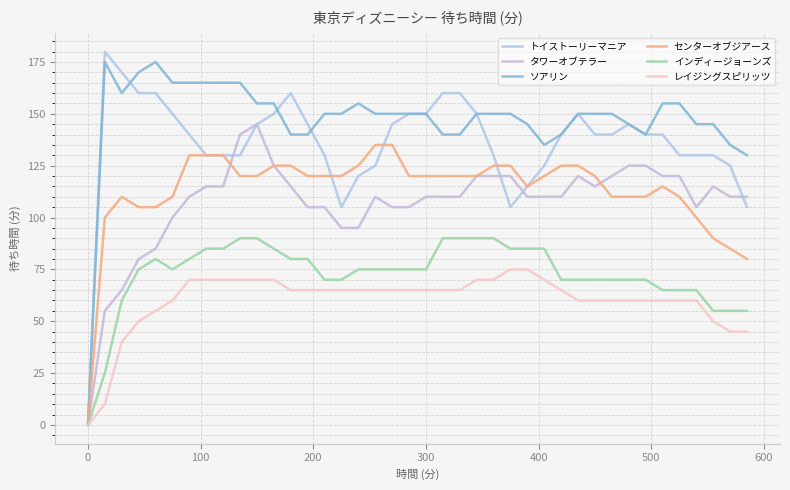

Reading left to right, extract all data points from this chart.

トイストーリーマニア: 0	180	170	160	160	150	140	130	130	130	145	150	160	145	130	105	120	125	145	150	150	160	160	150	130	105	115	125	140	150	140	140	145	140	140	130	130	130	125	105
タワーオブテラー: 0	55	65	80	85	100	110	115	115	140	145	125	115	105	105	95	95	110	105	105	110	110	110	120	120	120	110	110	110	120	115	120	125	125	120	120	105	115	110	110
ソアリン: 0	175	160	170	175	165	165	165	165	165	155	155	140	140	150	150	155	150	150	150	150	140	140	150	150	150	145	135	140	150	150	150	145	140	155	155	145	145	135	130
センターオブジアース: 0	100	110	105	105	110	130	130	130	120	120	125	125	120	120	120	125	135	135	120	120	120	120	120	125	125	115	120	125	125	120	110	110	110	115	110	100	90	85	80
インディージョーンズ: 0	25	60	75	80	75	80	85	85	90	90	85	80	80	70	70	75	75	75	75	75	90	90	90	90	85	85	85	70	70	70	70	70	70	65	65	65	55	55	55
レイジングスピリッツ: 0	10	40	50	55	60	70	70	70	70	70	70	65	65	65	65	65	65	65	65	65	65	65	70	70	75	75	70	65	60	60	60	60	60	60	60	60	50	45	45